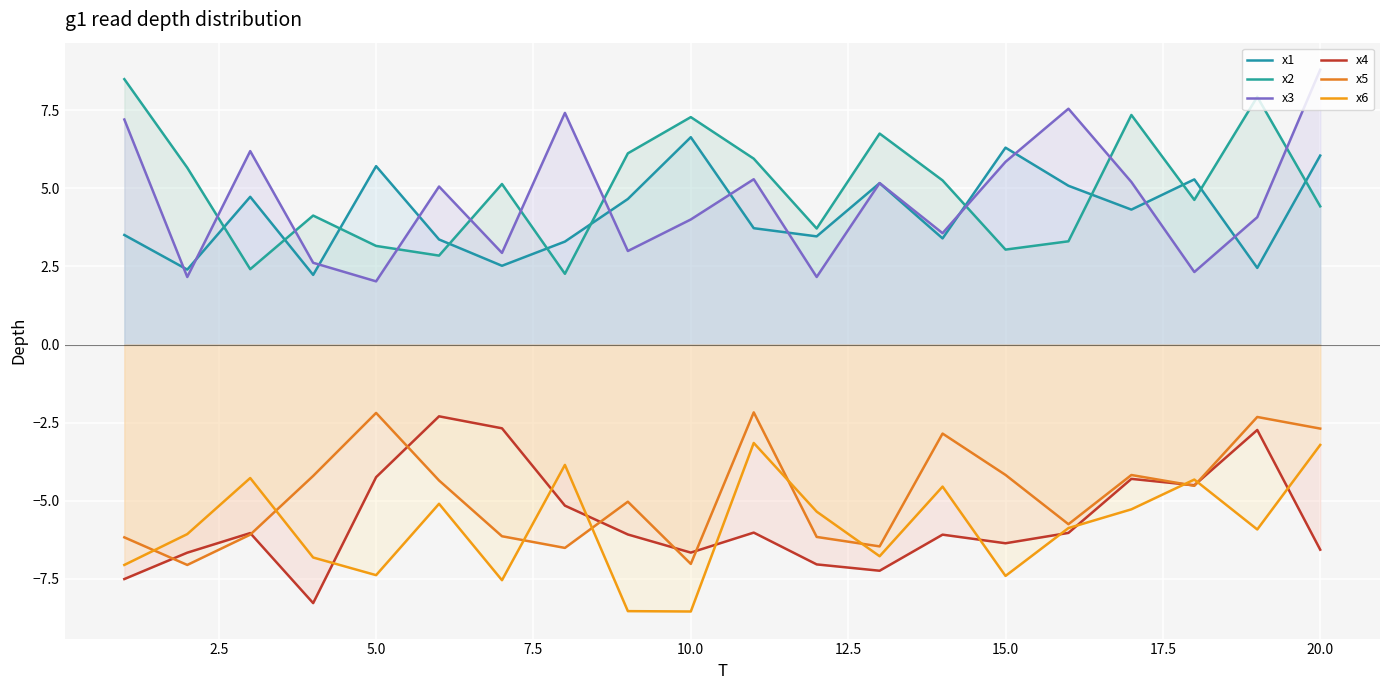

Between 7.5 and 14, which is larger?

14